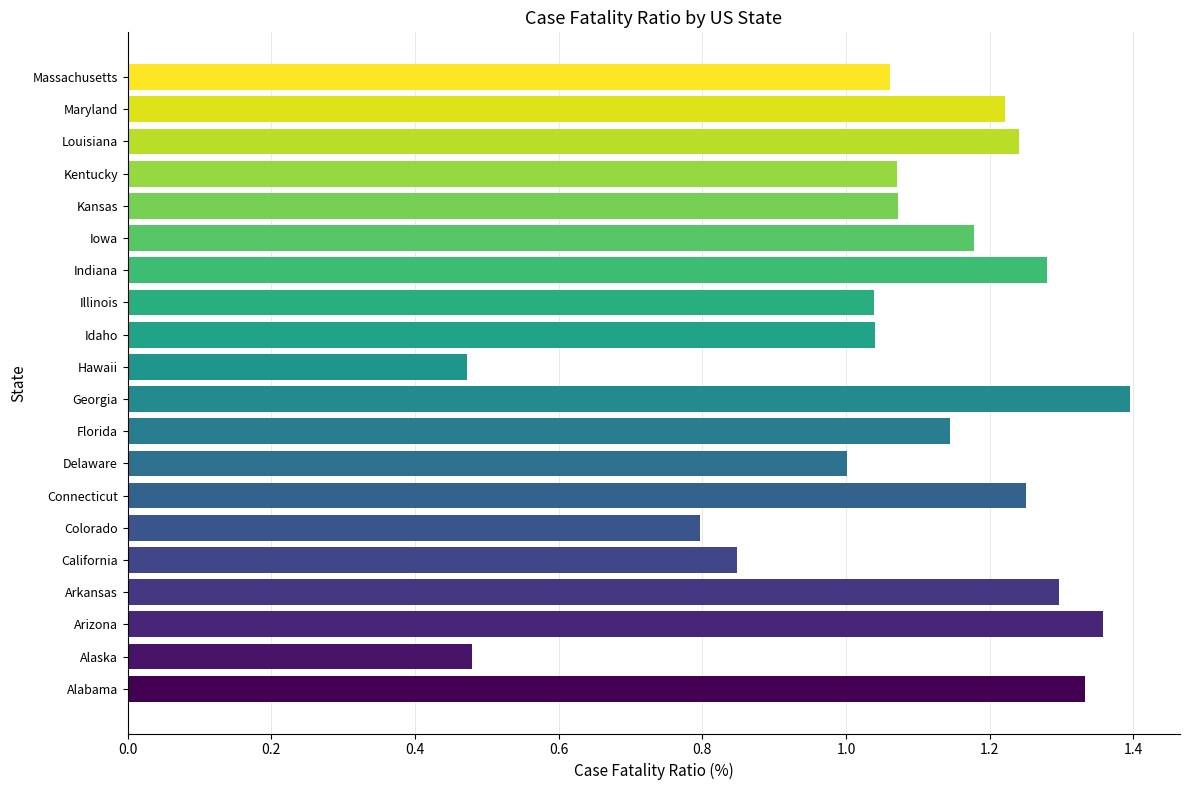

Which category has the highest value across all series?

Georgia